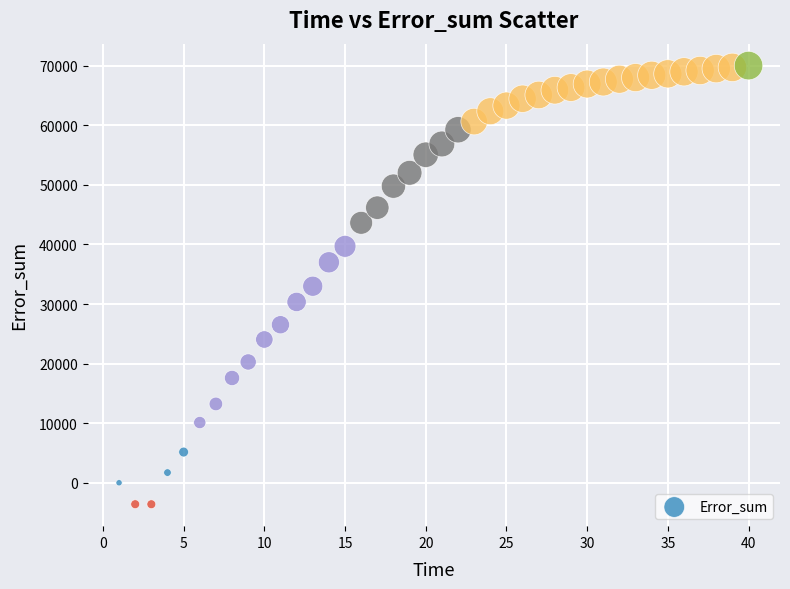

What is the range of Y values (max minus min)?

73623